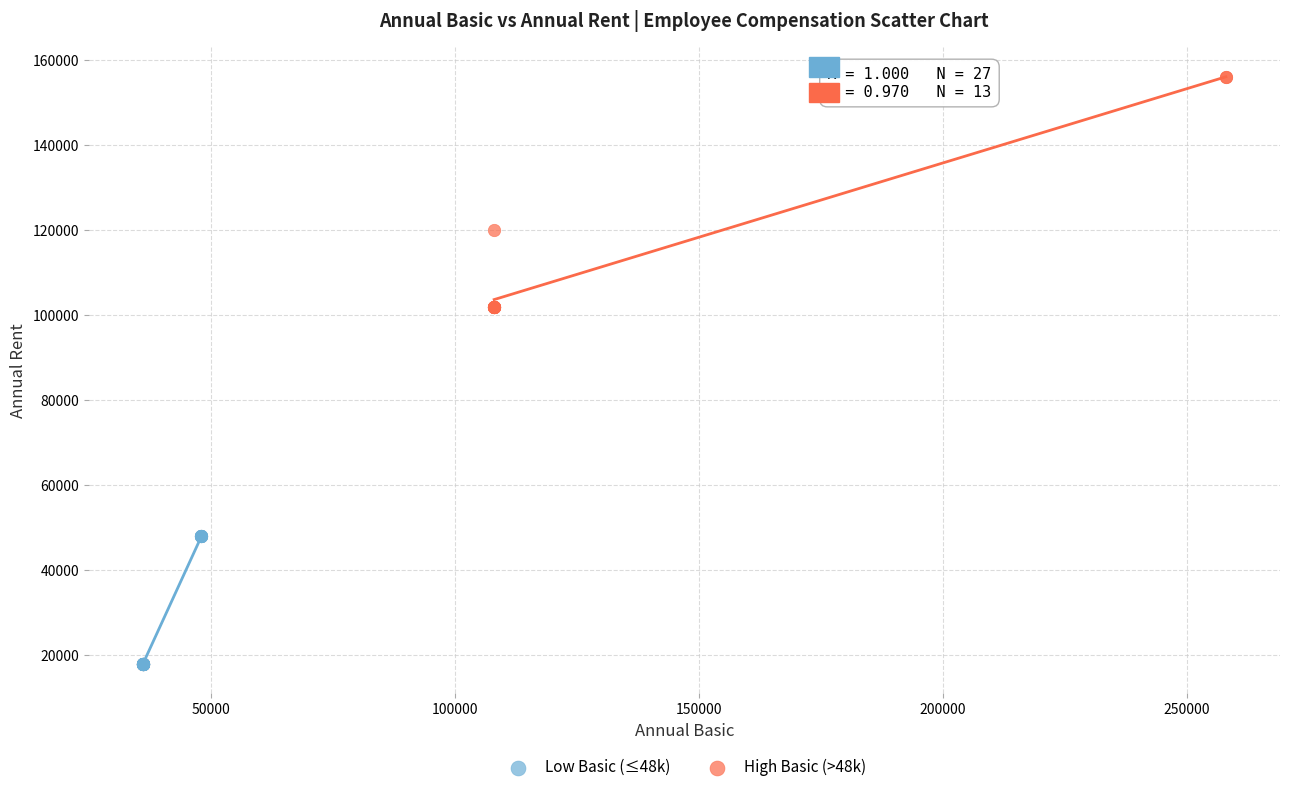

What are all the series names shown in the legend?

Low Basic (≤48k), High Basic (>48k)